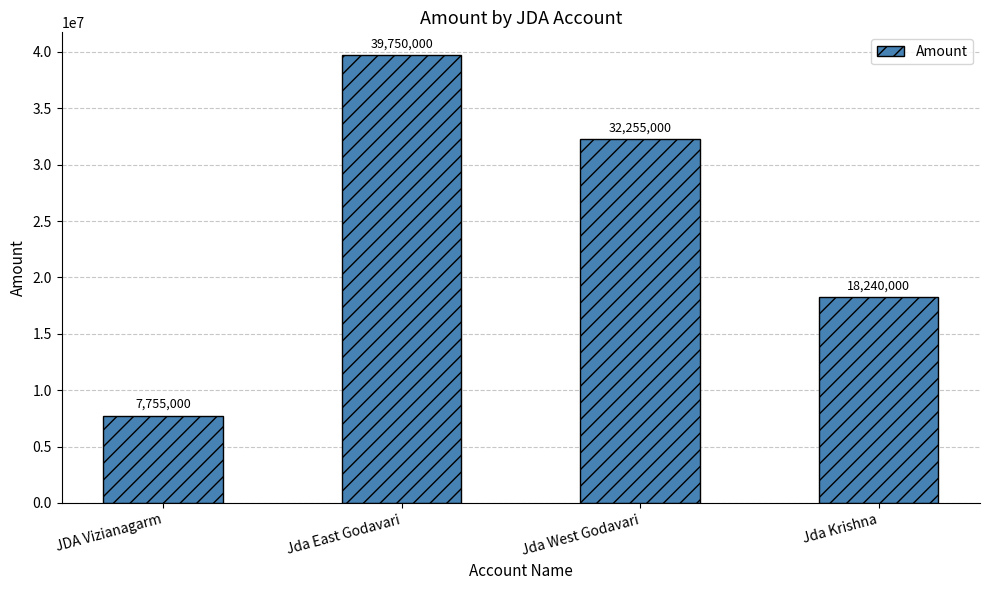

How many values are below 32255000?

2